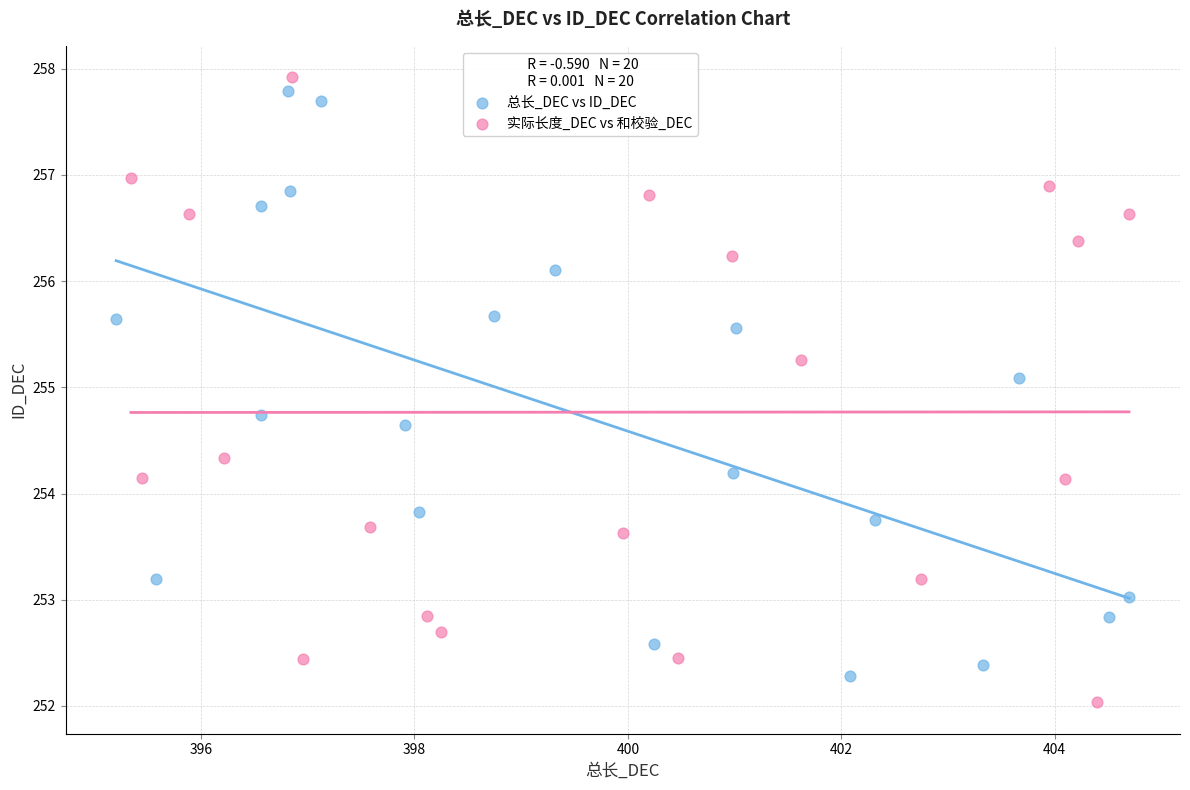

Which series reaches the maximum Y coordinate?

实际长度_DEC vs 和校验_DEC